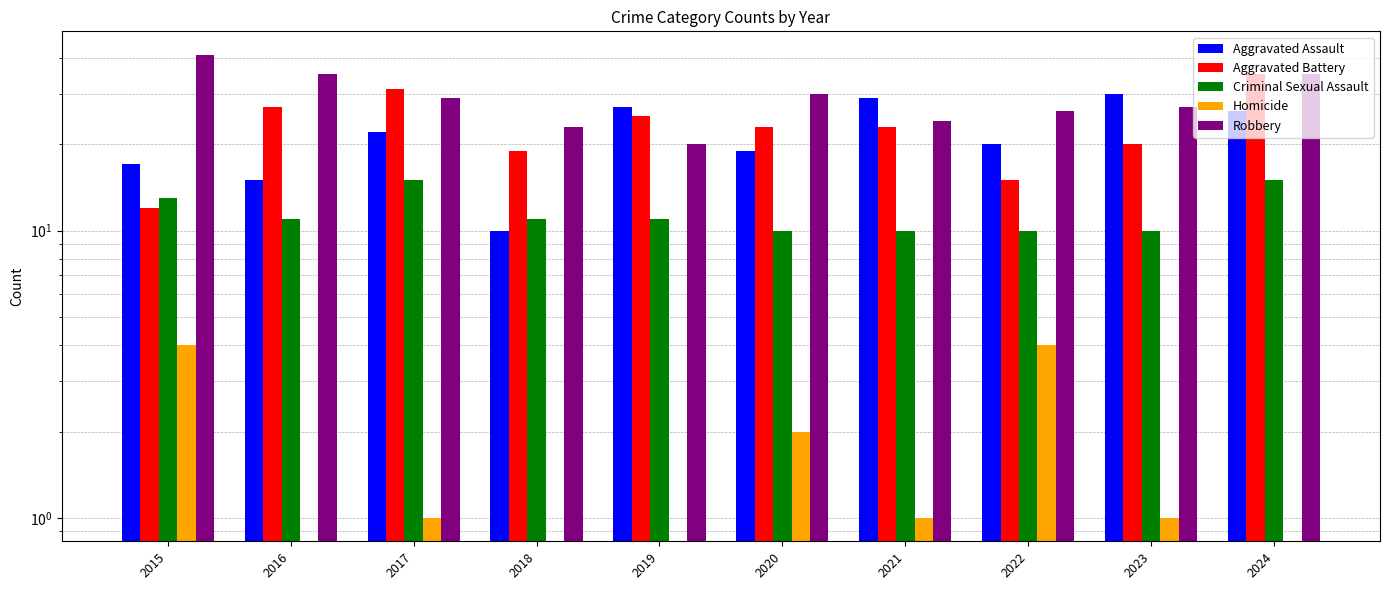

At which category does the chart reach its minimum across all series?

2016